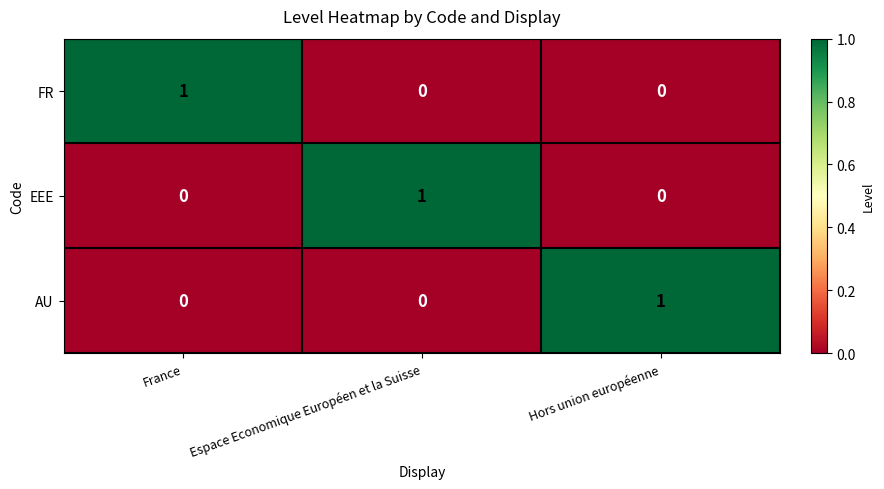

The value of EEE at France is -1. True or false?

False